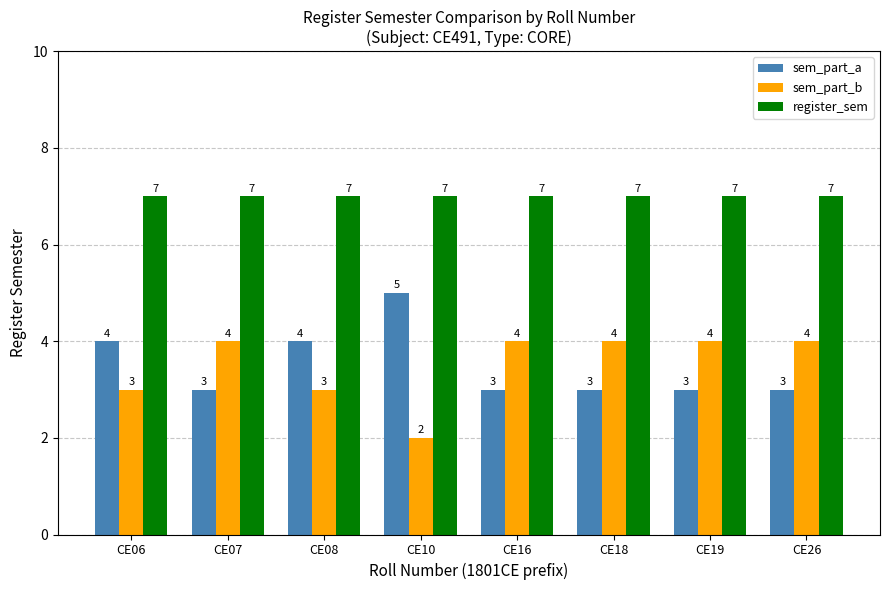

True or false: sem_part_b has a value of 4 at CE19.

True